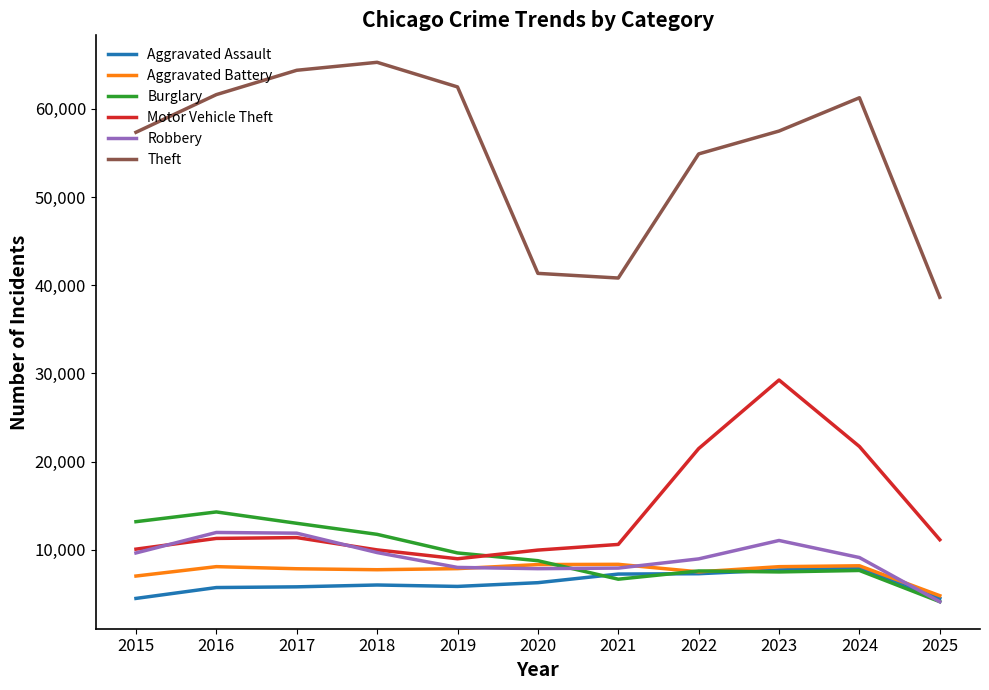

What is the difference between the maximum and second lowest values in the Aggravated Assault series?

3423